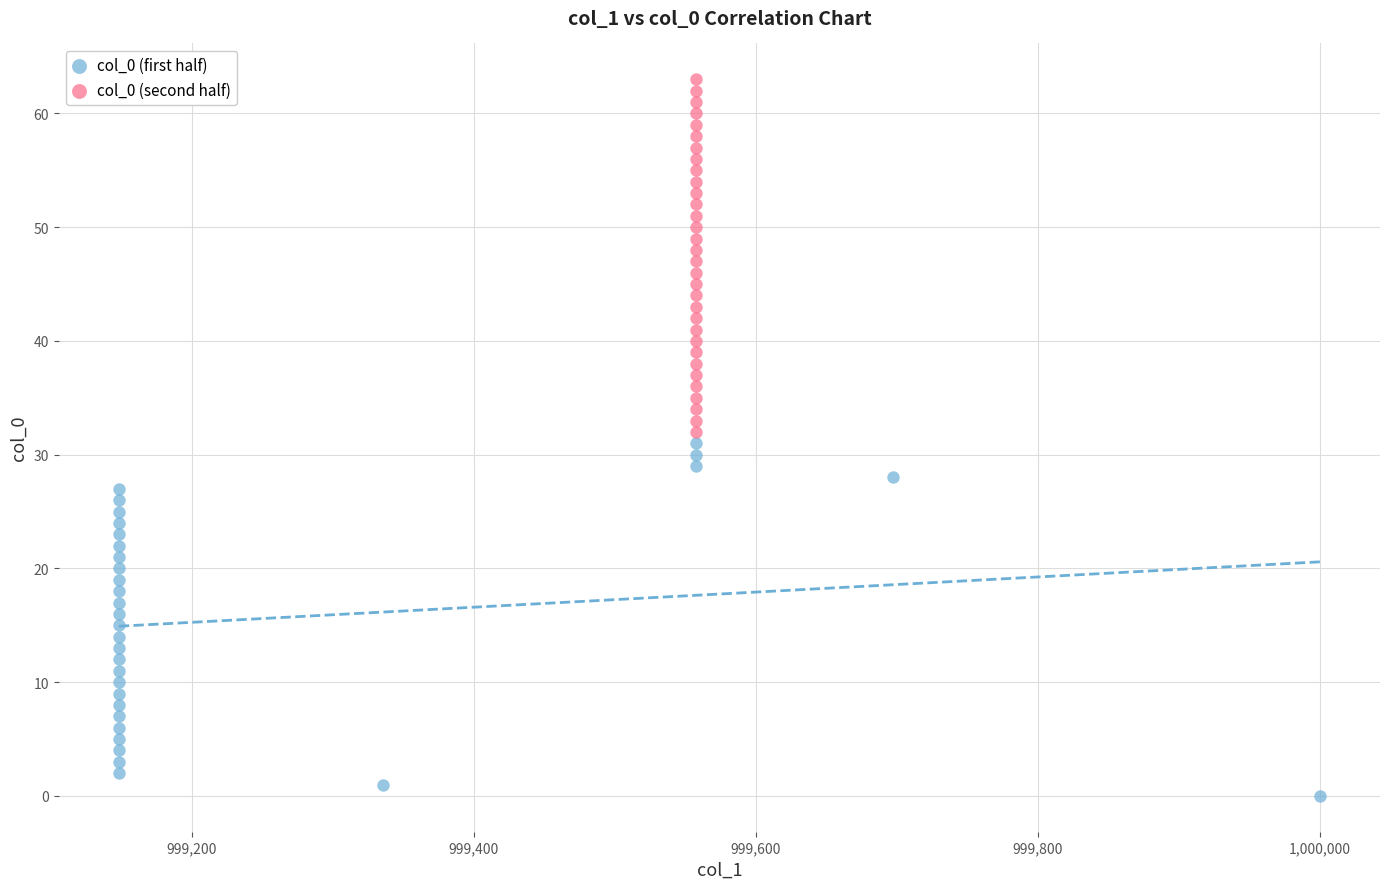

Which series reaches the maximum Y coordinate?

col_0 (second half)